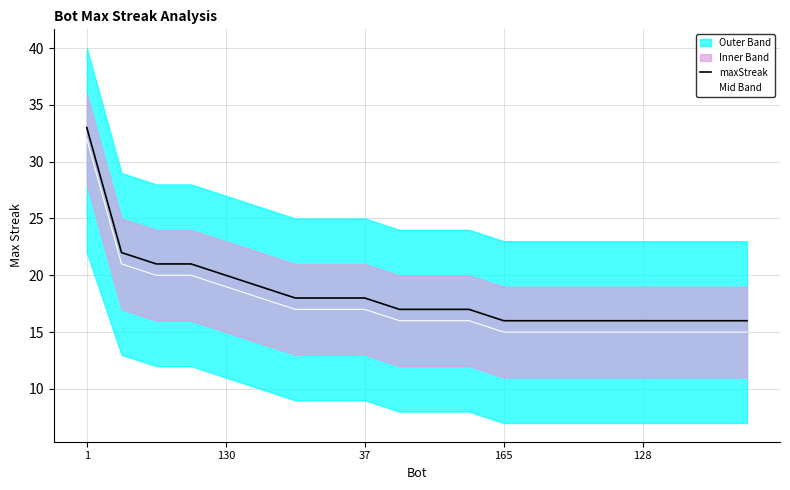

How many lines are shown in the chart?

2